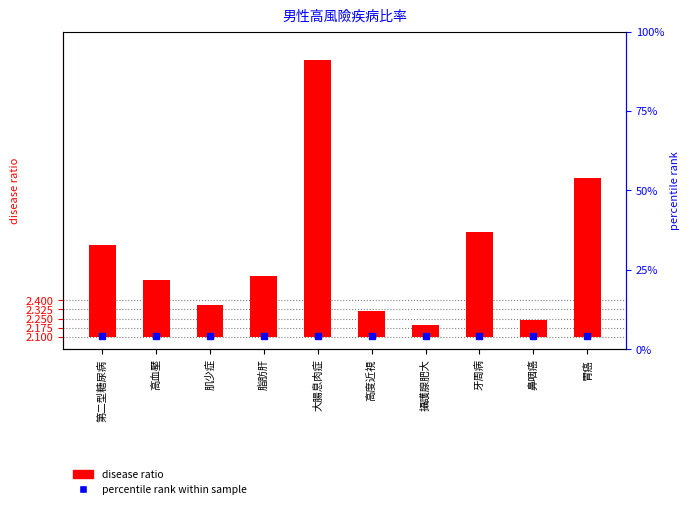

List the labels in order of value, smallest first.

攝護腺肥大, 鼻咽癌, 高度近視, 肌少症, 高血壓, 脂肪肝, 第二型糖尿病, 牙周病, 胃癌, 大腸息肉症